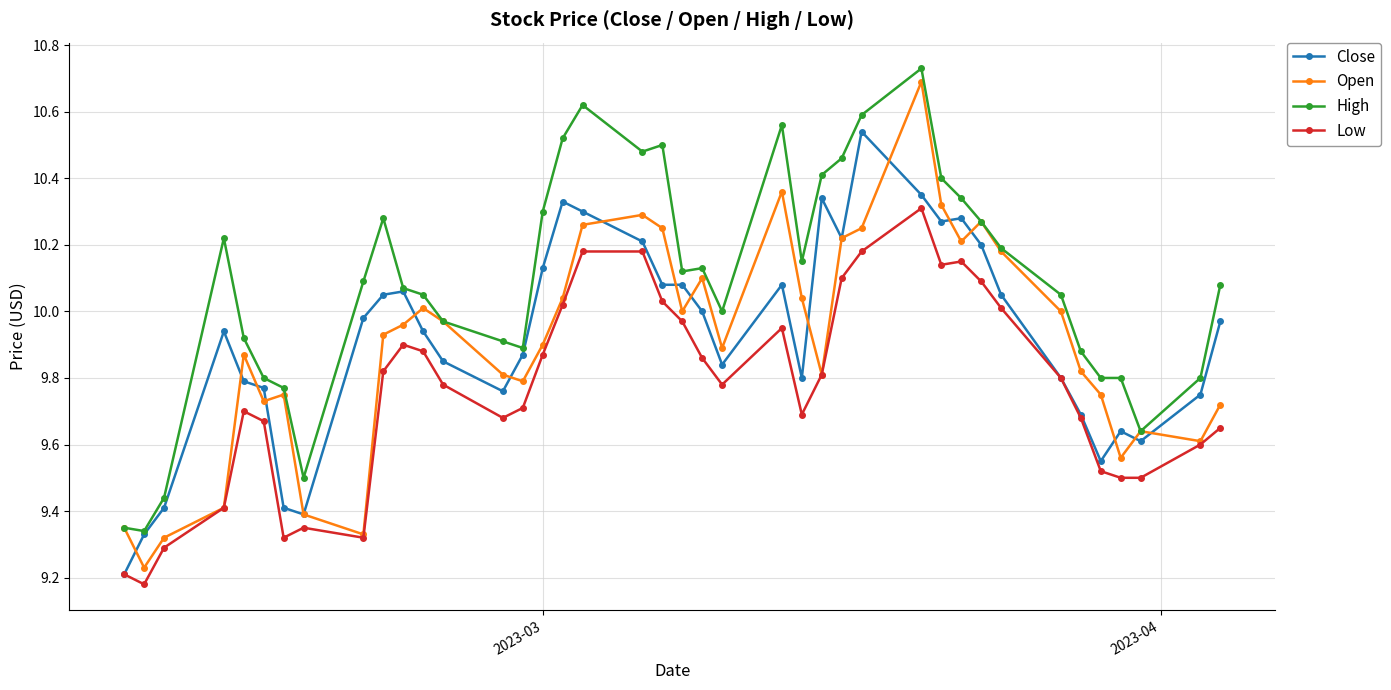

Which series has the largest total across all categories?

High